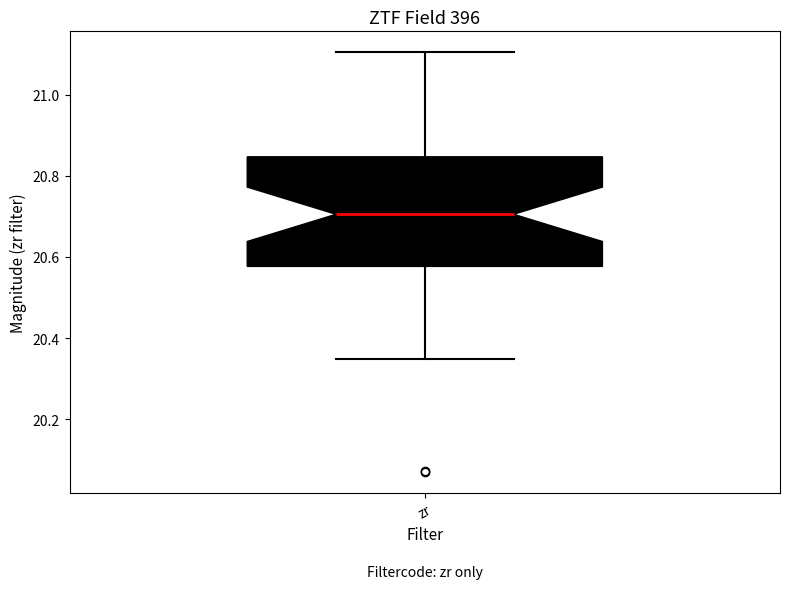

Where does the lower whisker of the box for zr end on the y-axis? The values are not printed on the chart, so give them approximately, as read against the axis.

20.34